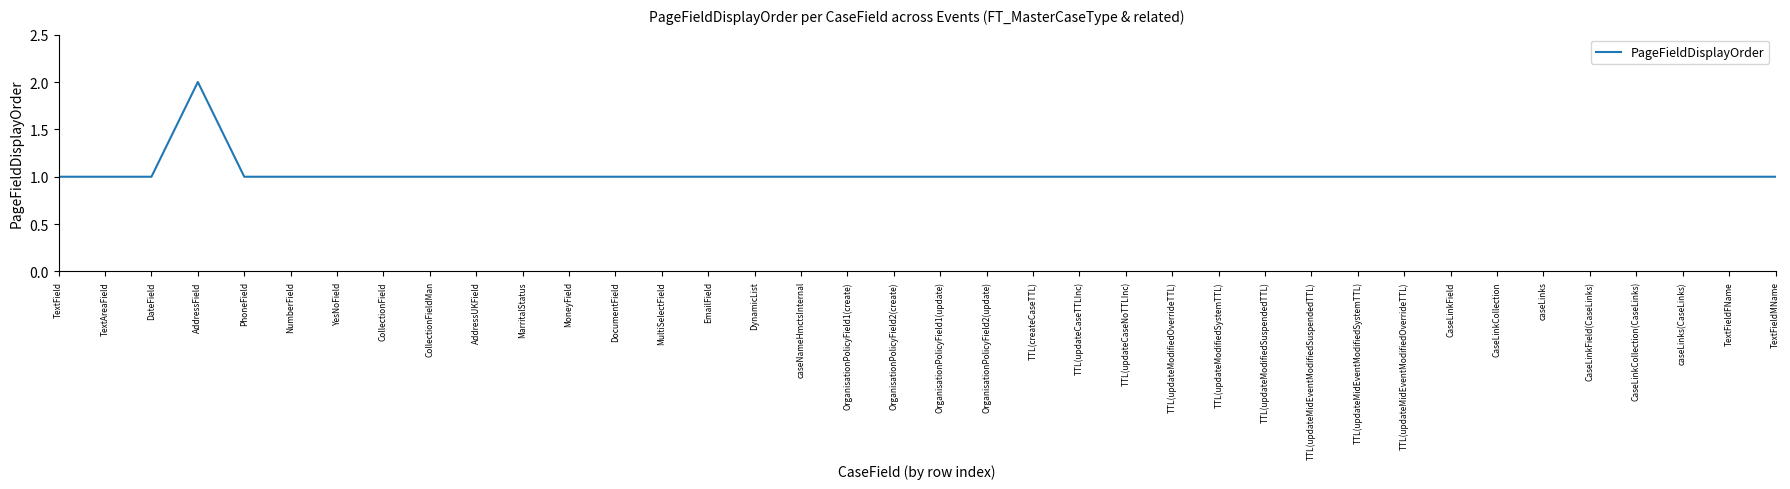

What is the average value?

1